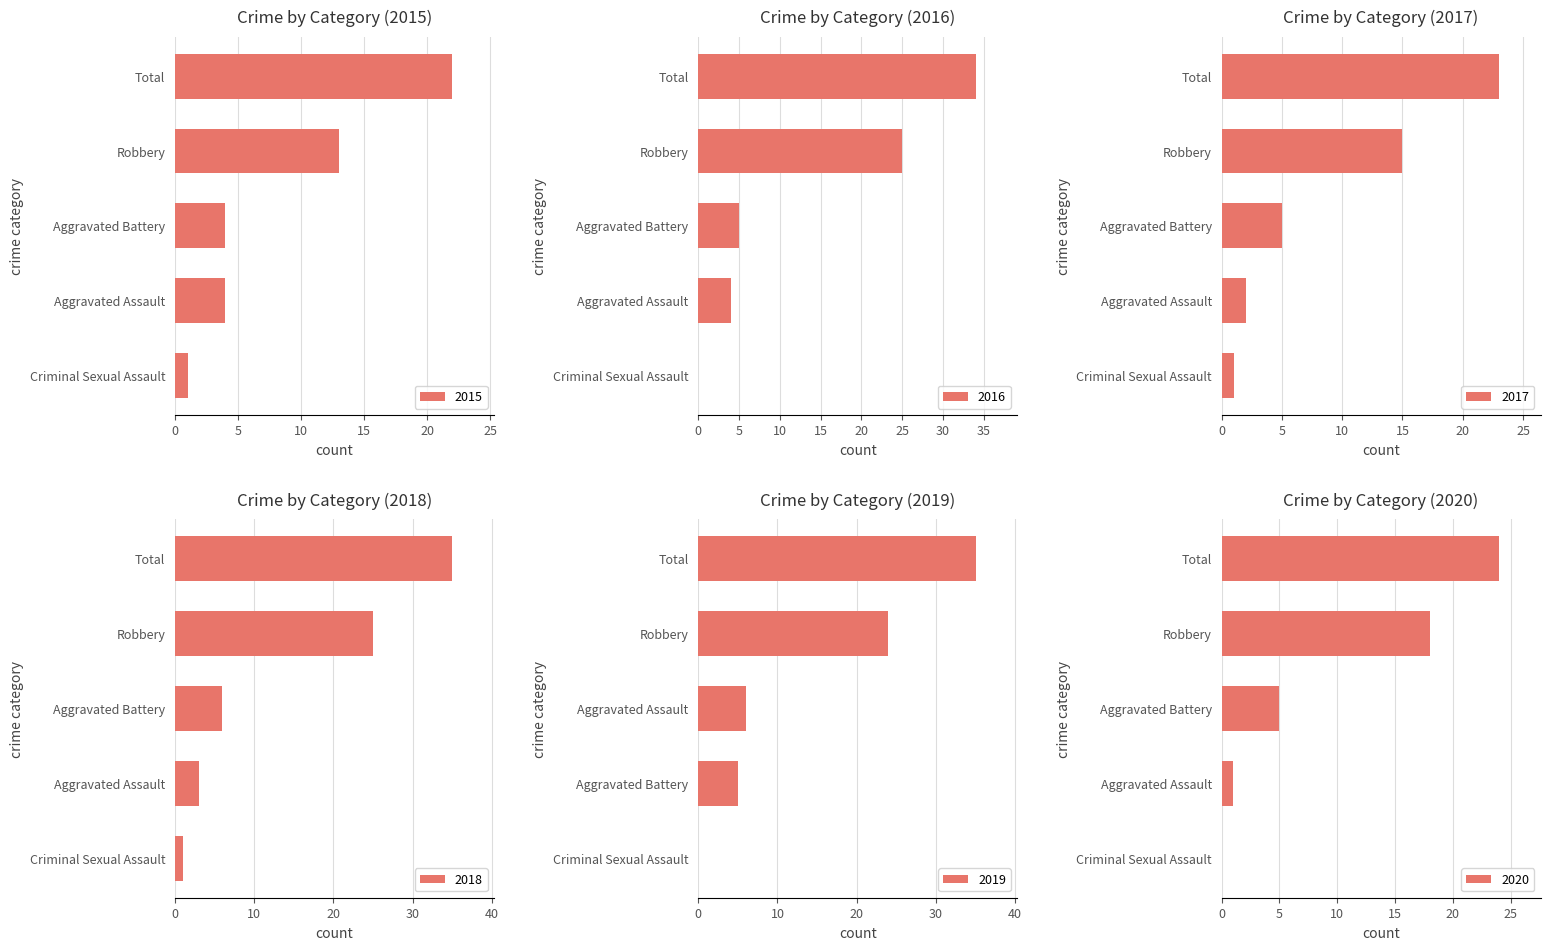

The value of 2020 at Criminal Sexual Assault is -10. True or false?

False